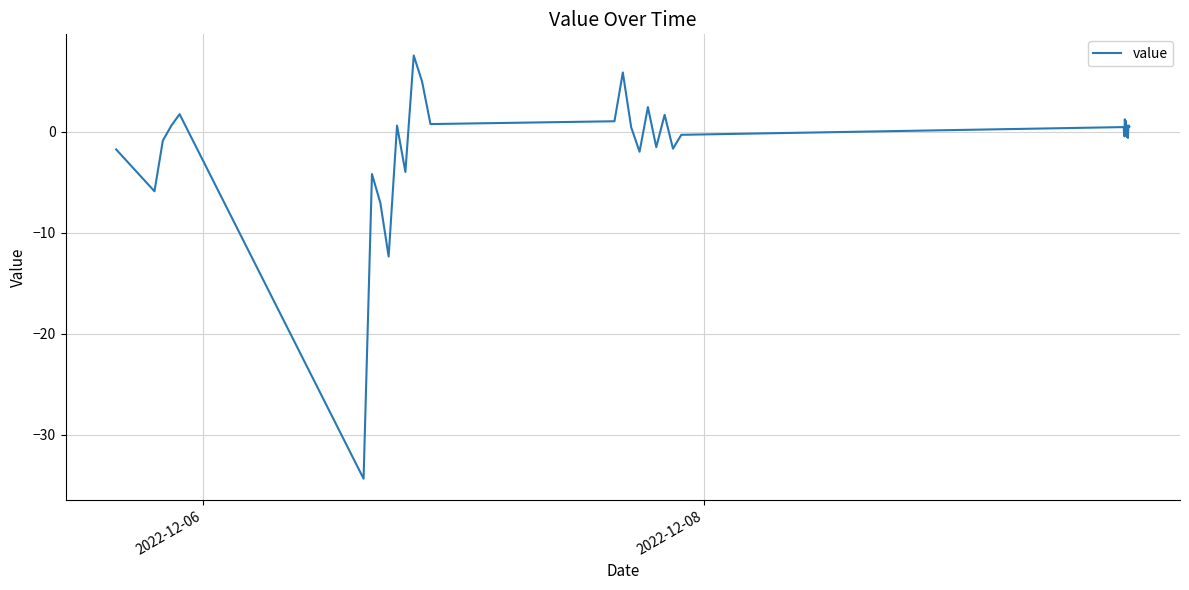

What is the difference between the maximum and second lowest values?

19.9